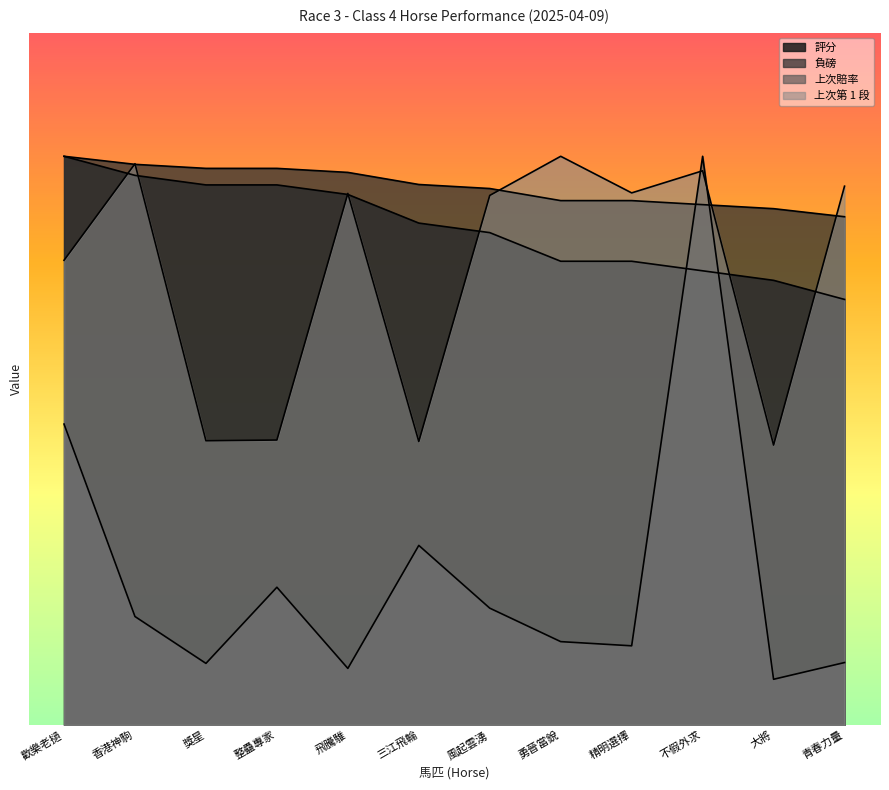

Where is 評分 nearest to the value 100?

風起雲湧